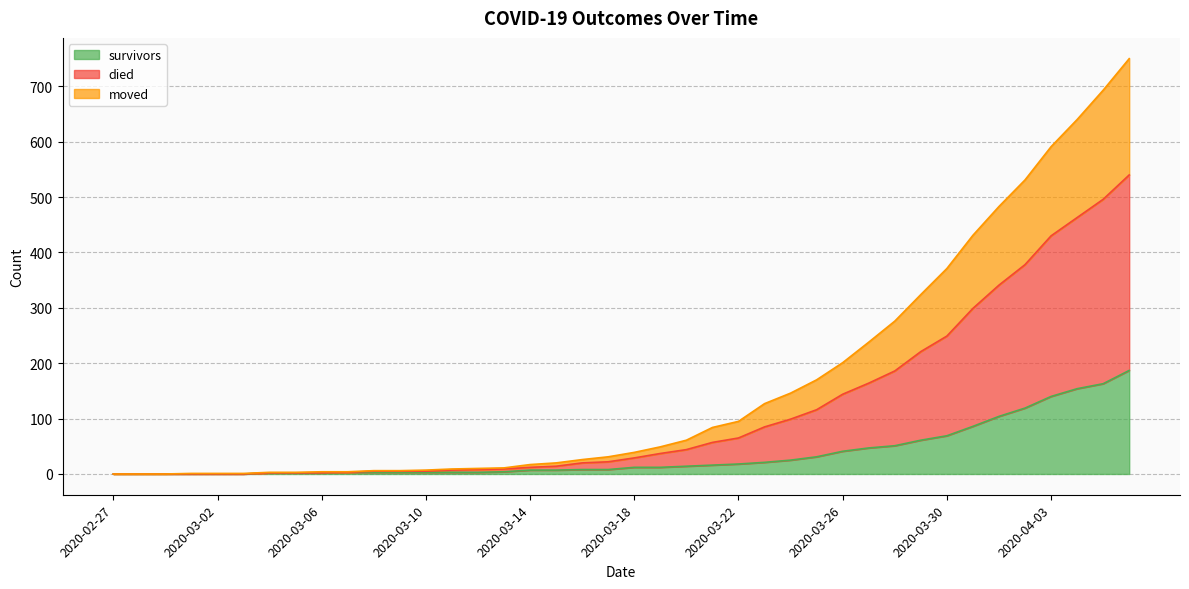

What is the label of the 30th point from the right?

2020-03-08